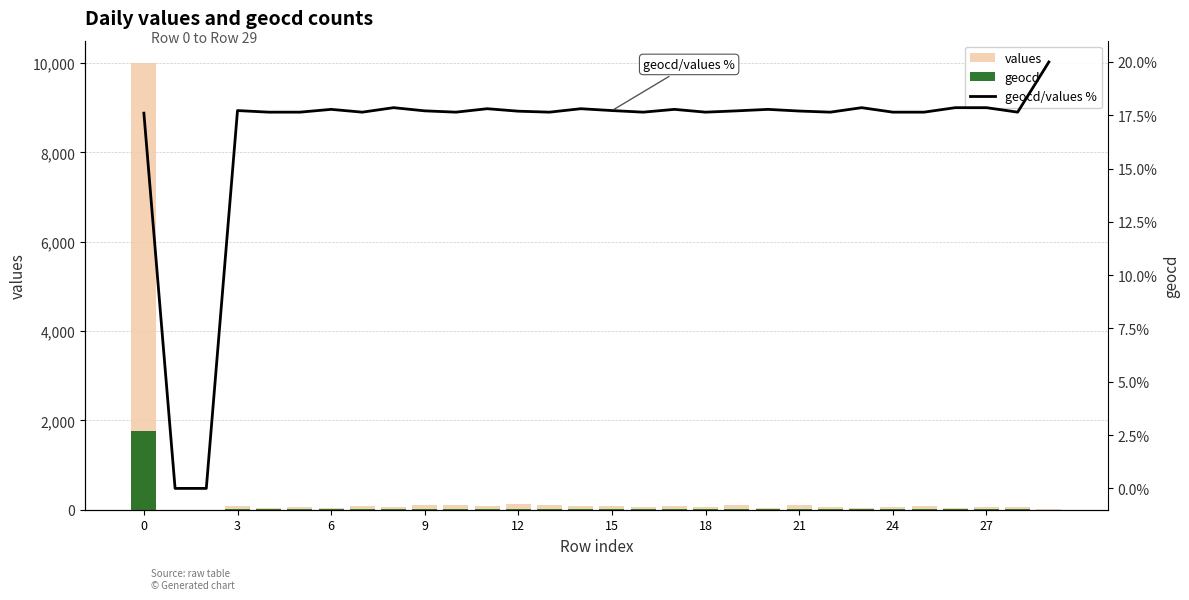

Reading left to right, list all the values displayed in this chart.

values: 10000.0	0.0	0.0	79.0	34.0	68.0	45.0	85.0	56.0	96.0	102.0	73.0	130.0	102.0	73.0	79.0	51.0	90.0	68.0	96.0	45.0	113.0	51.0	28.0	51.0	85.0	28.0	56.0	68.0	5.0
geocd: 1760.0	0.0	0.0	14.0	6.0	12.0	8.0	15.0	10.0	17.0	18.0	13.0	23.0	18.0	13.0	14.0	9.0	16.0	12.0	17.0	8.0	20.0	9.0	5.0	9.0	15.0	5.0	10.0	12.0	1.0
geocd/values %: 17.6	0.0	0.0	17.7	17.6	17.6	17.8	17.6	17.9	17.7	17.6	17.8	17.7	17.6	17.8	17.7	17.6	17.8	17.6	17.7	17.8	17.7	17.6	17.9	17.6	17.6	17.9	17.9	17.6	20.0